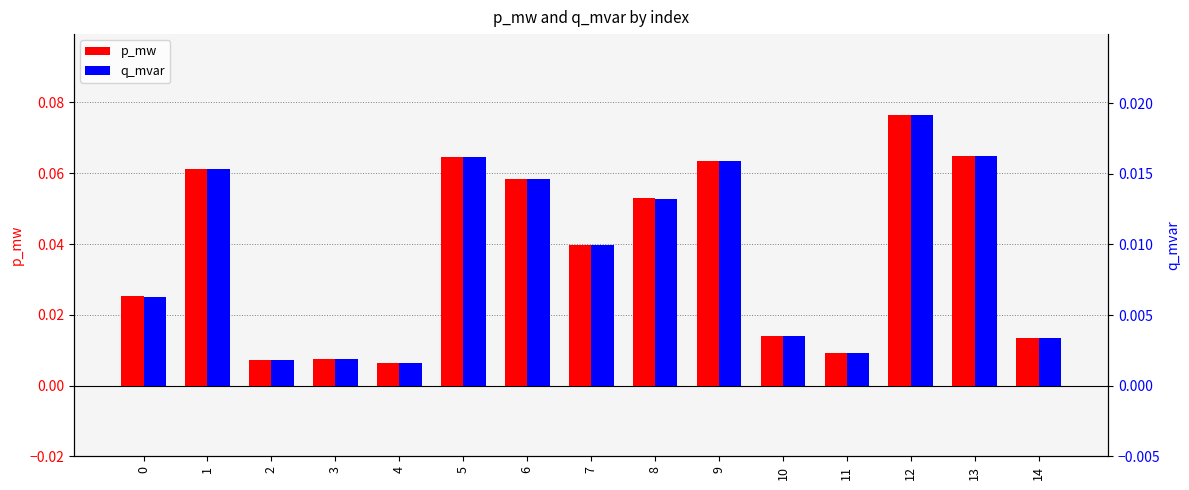

Is the value of q_mvar at 2 greater than the value of p_mw at 11?

No